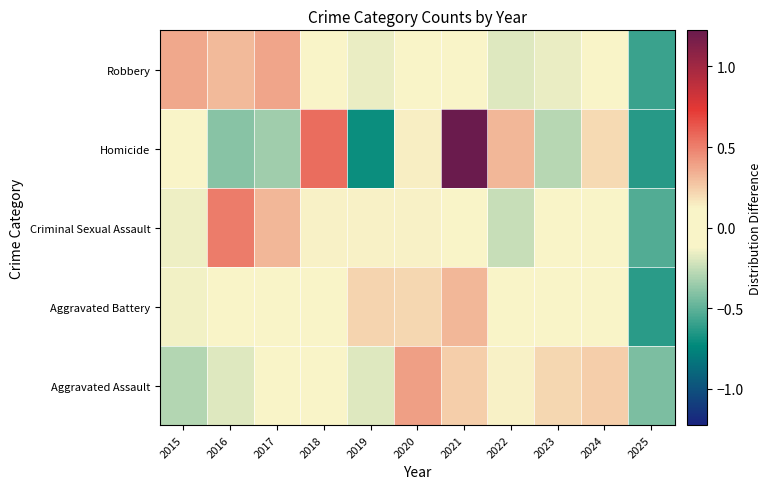

Count the number of categories in the chart.

11